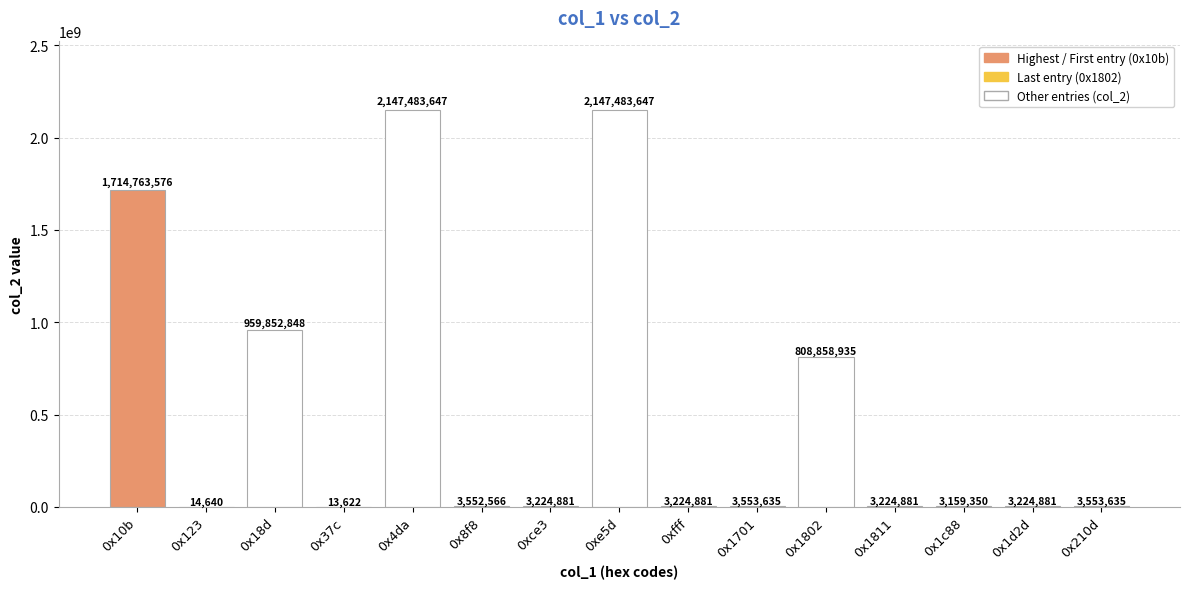

What is the sum of the values at 0x8f8 and 0x210d?

7106201